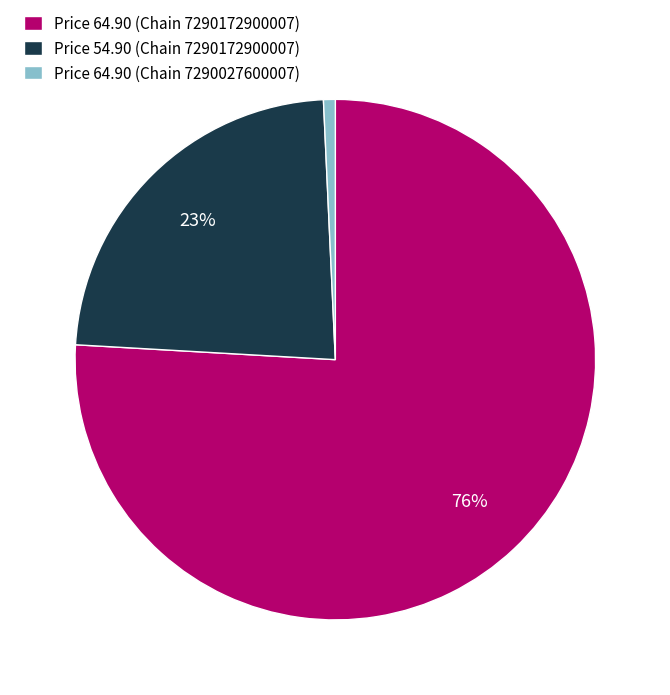

How many segments does this pie chart have?

3